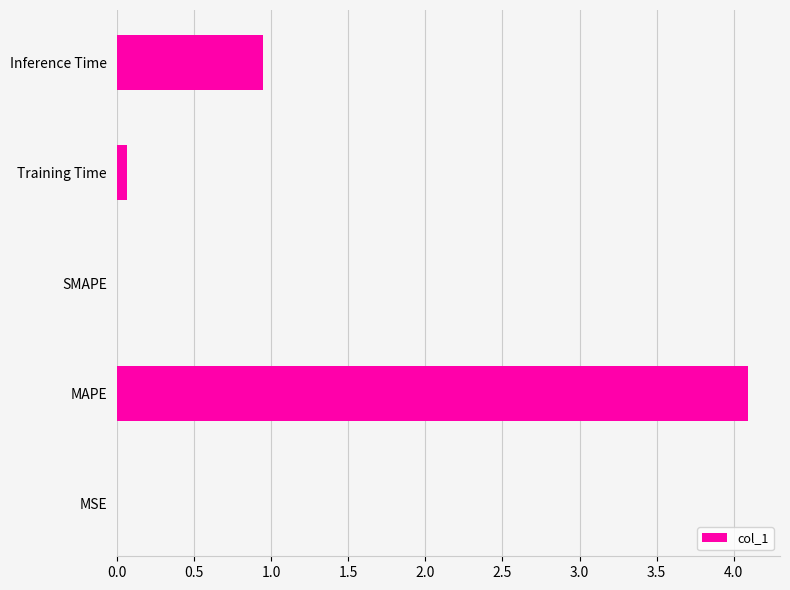

Which category has the highest value across all series?

MAPE